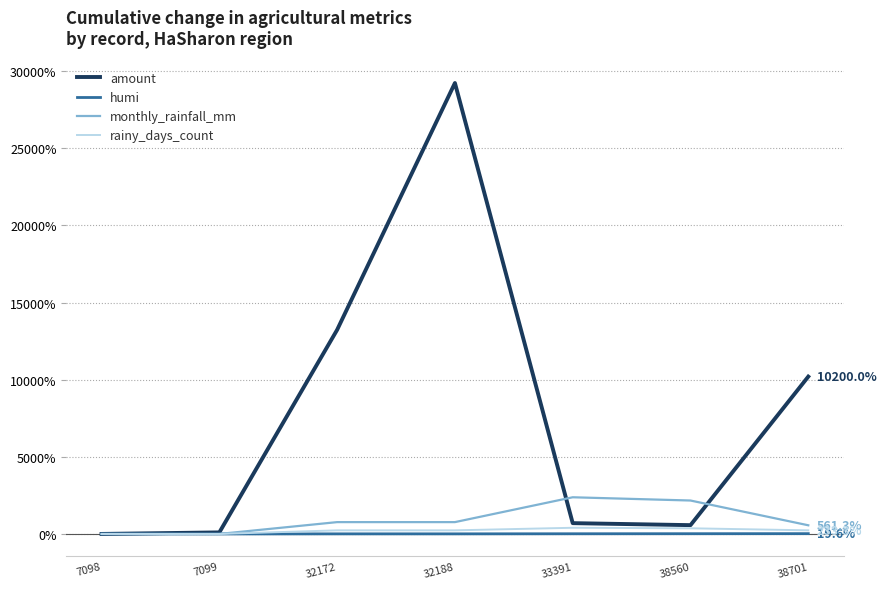

True or false: rainy_days_count has a value of 0.0 at 7099.

True